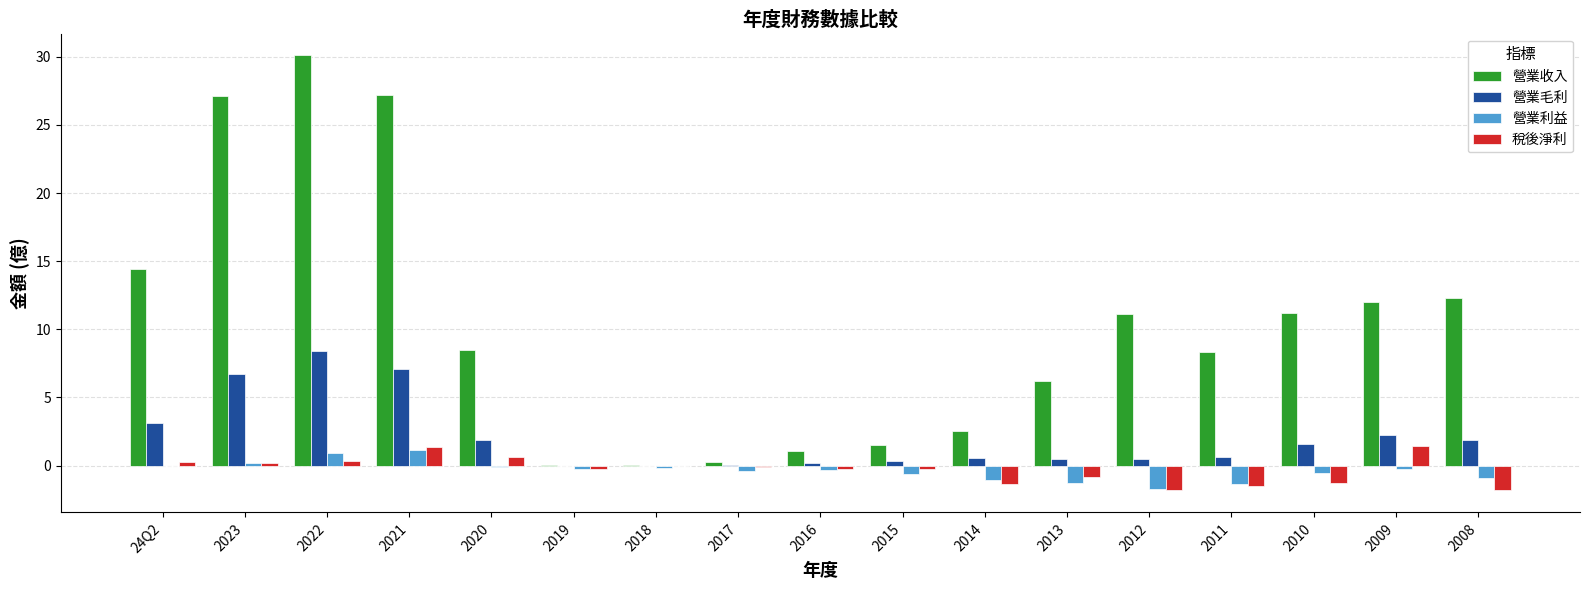

Which series has the largest total across all categories?

營業收入